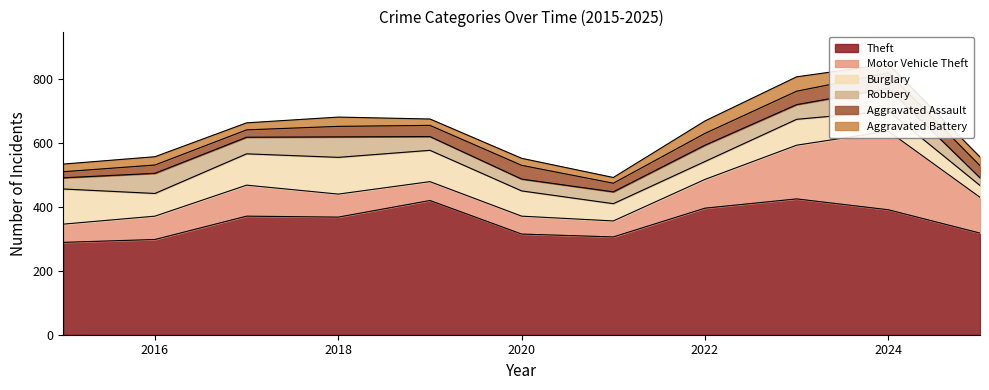

What is the difference between the maximum and minimum values in the Theft series?

136